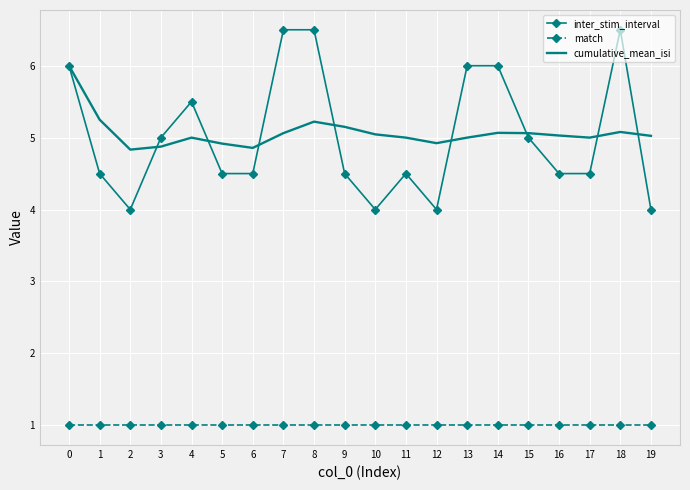

Which series has the widest spread of values?

inter_stim_interval